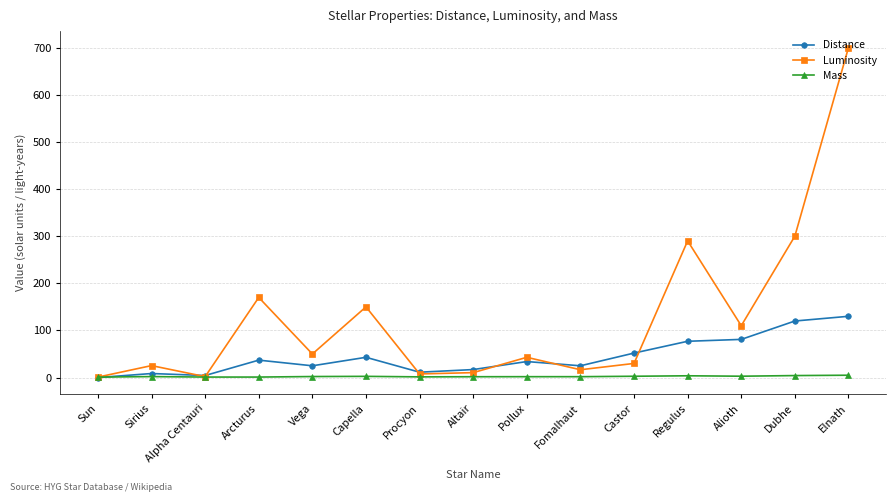

Which label corresponds to the largest value in the chart?

Elnath